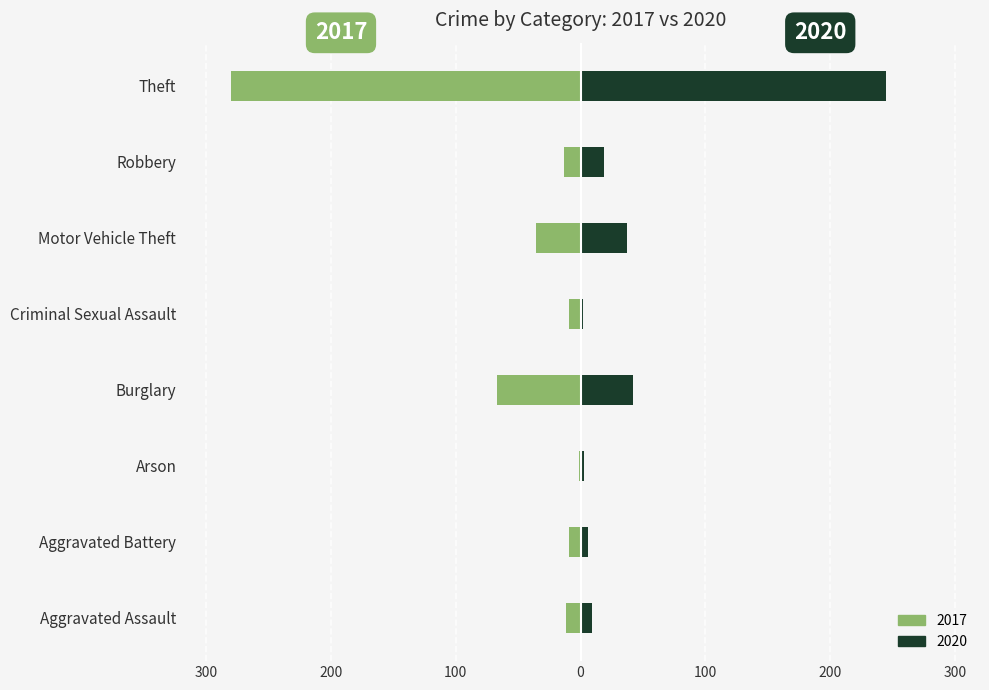

What is the lowest value of the 2017 series?

-280